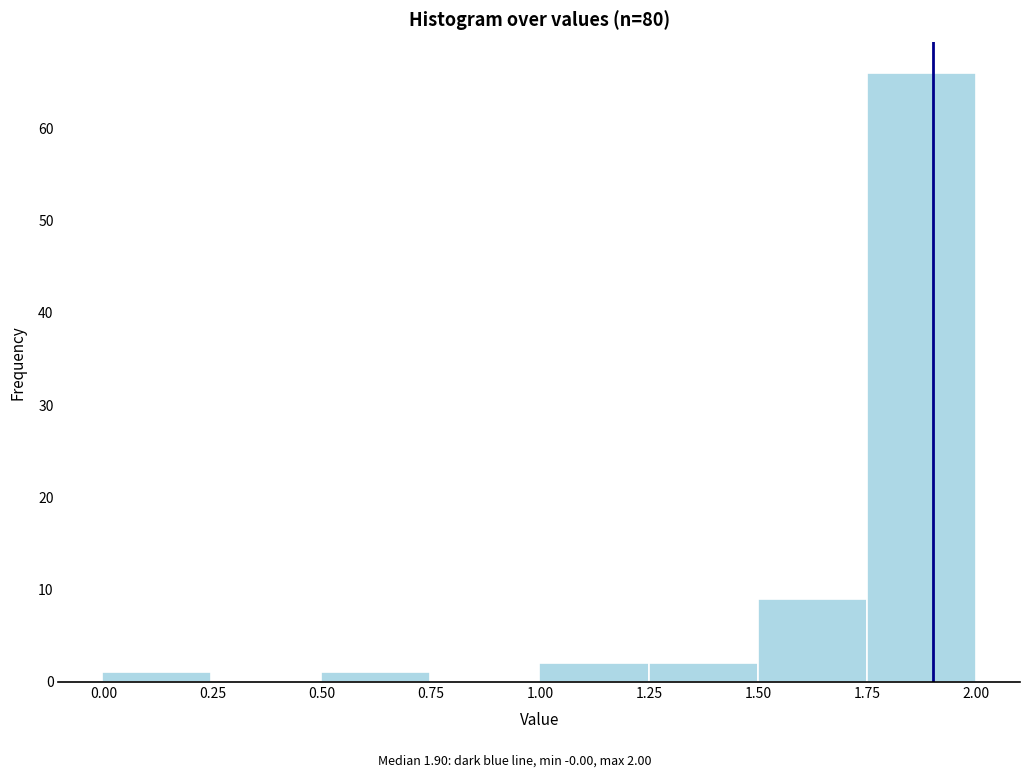

Which range on the x-axis has the tallest bar?

1.75 to 2.00